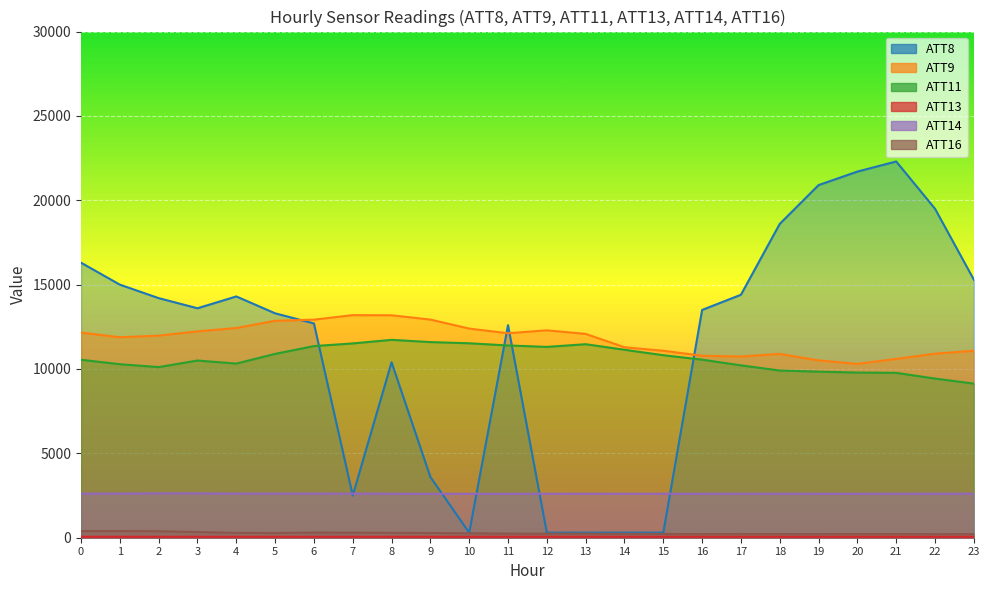

List the series in order of their peak value, lowest first.

ATT13, ATT16, ATT14, ATT11, ATT9, ATT8